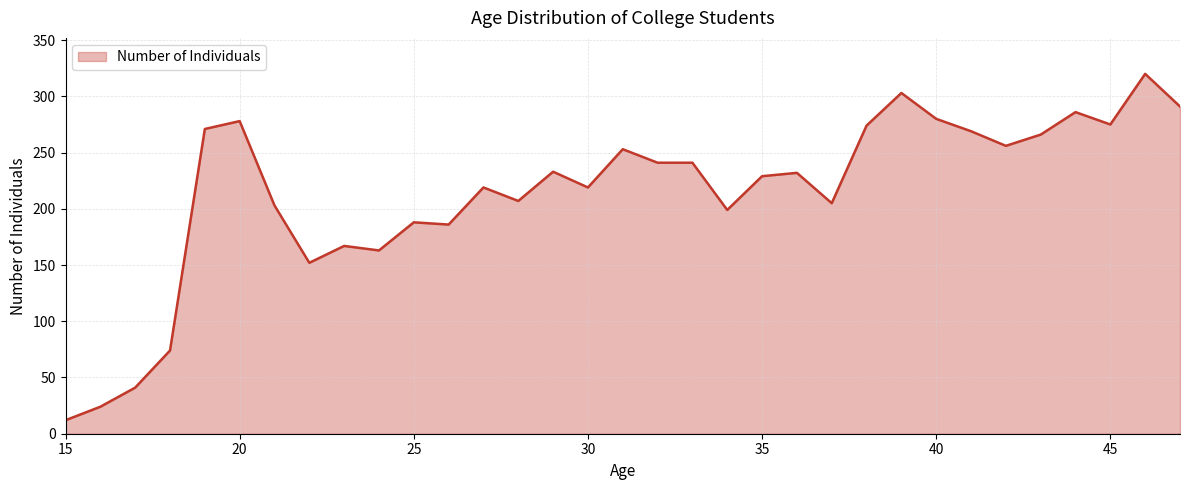

What is the minimum value shown in the chart?

12